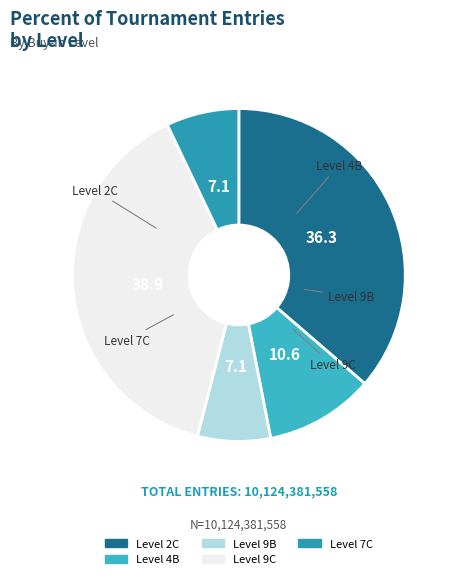

Count the number of slices in the pie.

5